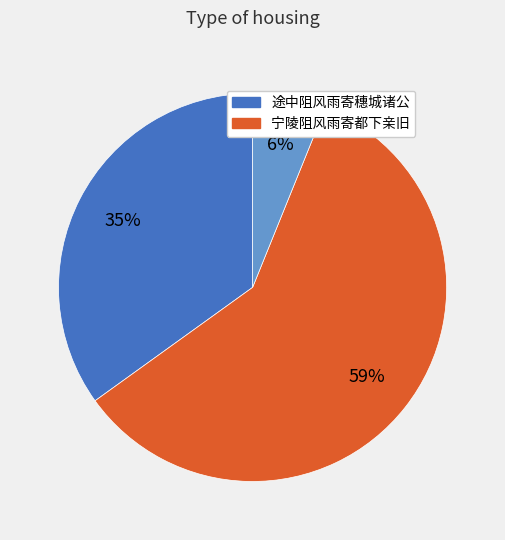

Does any single category account for the majority?

Yes